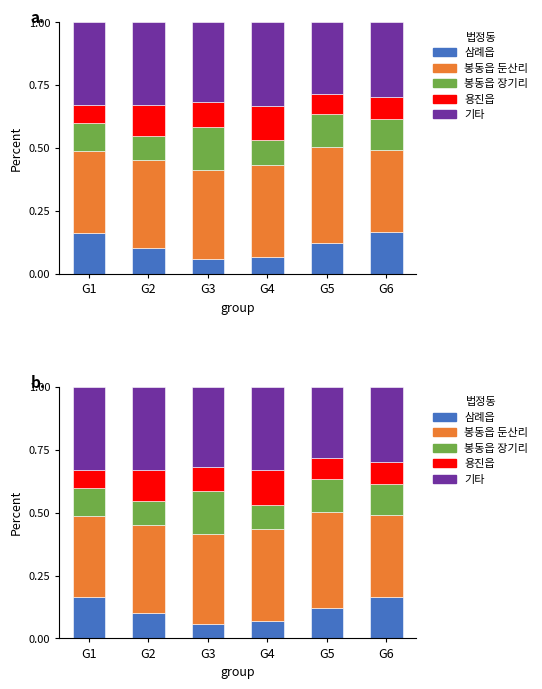

Rank the series at G3 from lowest to highest value.

삼례읍, 용진읍, 봉동읍 장기리, 기타, 봉동읍 둔산리